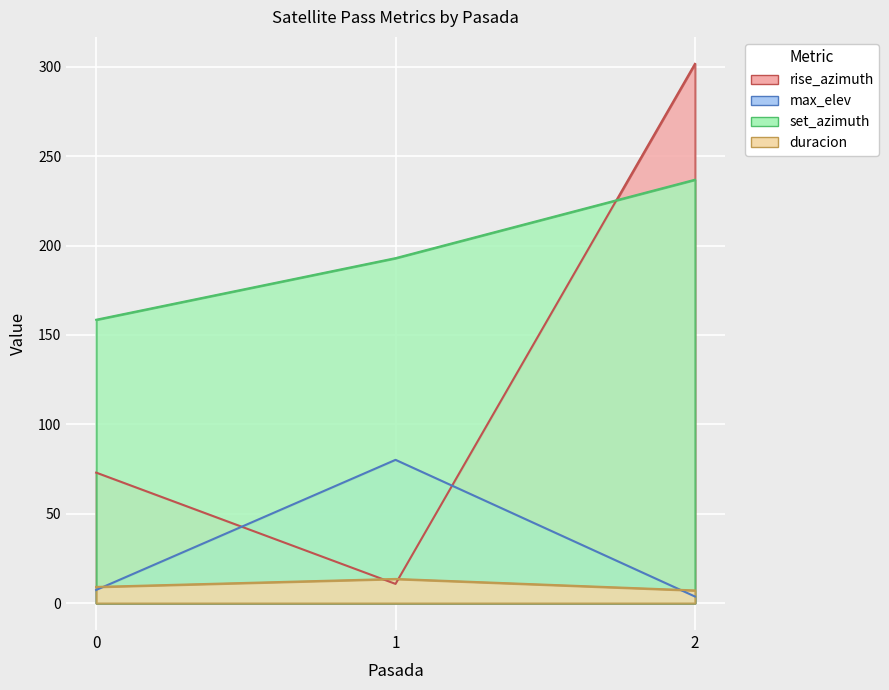

What is the difference between the maximum and minimum values in the rise_azimuth series?

291.0